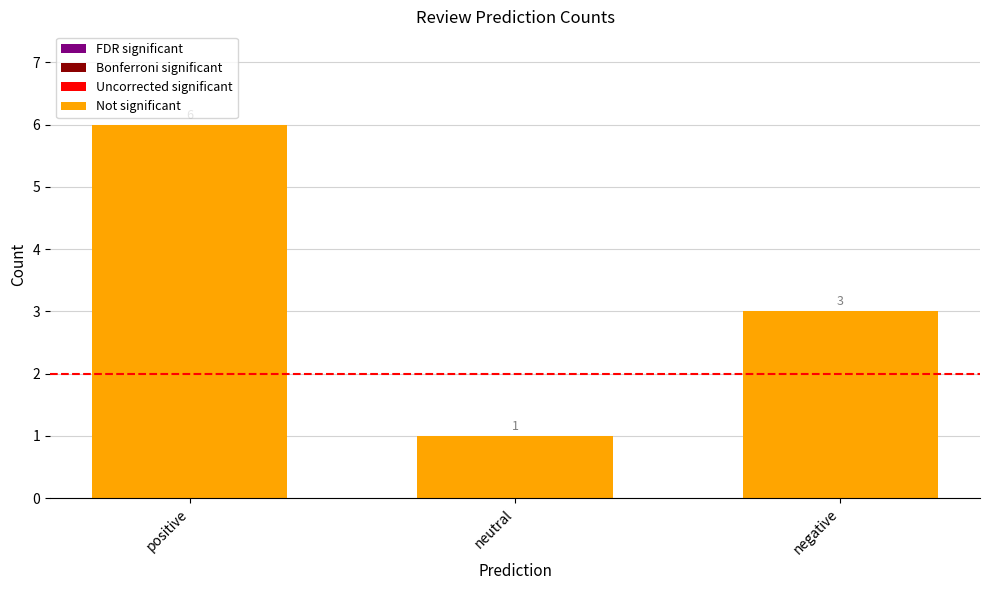

Which has a higher value, positive or neutral?

positive